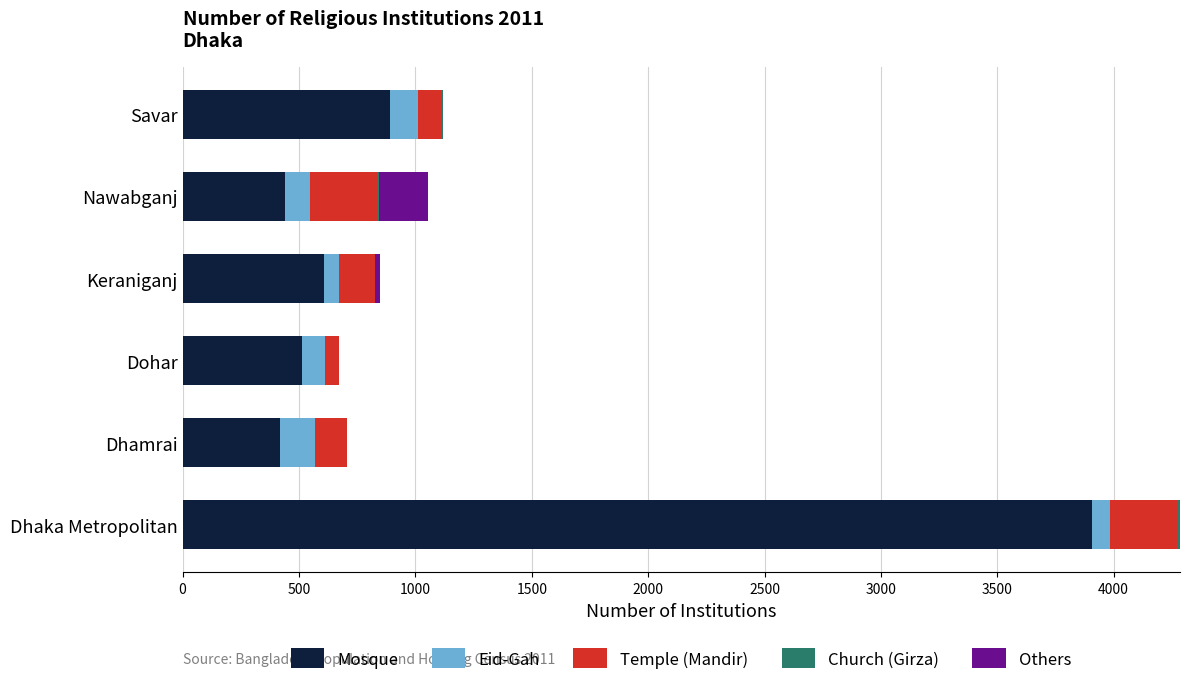

Where is Mosque nearest to the value 2163?

Savar